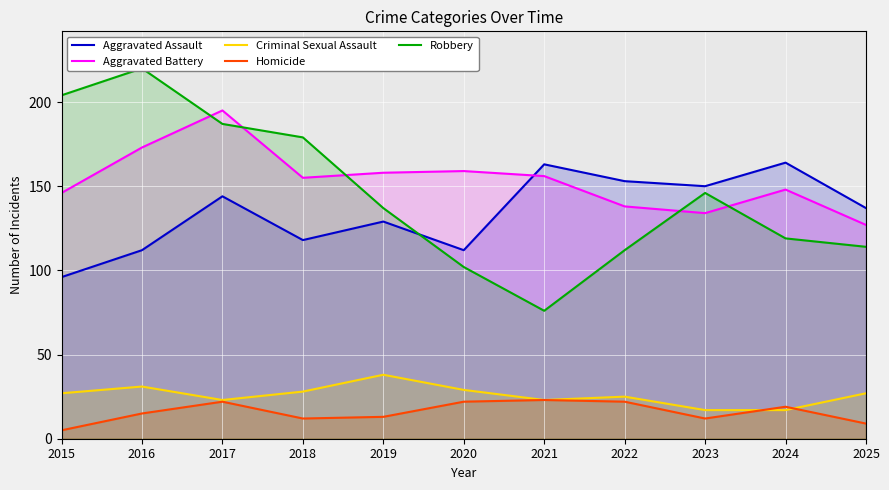

The value of Robbery at 2024 is 119. True or false?

True